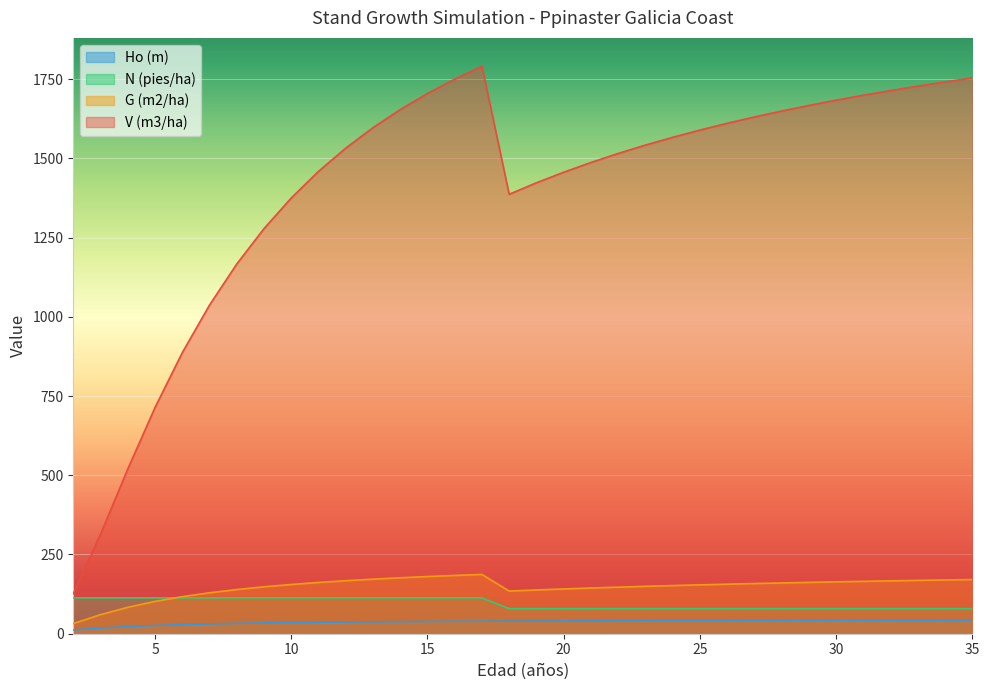

What is the difference between the maximum and second lowest values in the Ho (m) series?

24.5